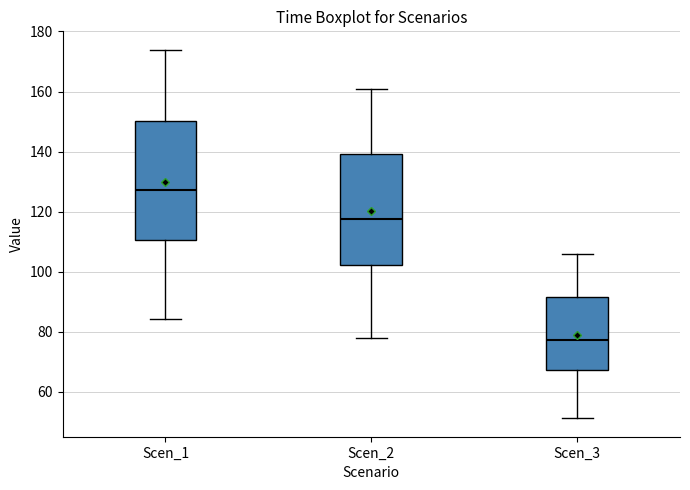

Reading left to right, read every box against the y-axis: the position of its median line, the range the box covers, and the ends of its whiskers. The values are not printed on the chart, so give them approximately, as read against the axis.

Scen_1: median 128, box 110 to 150, whiskers 84 to 174
Scen_2: median 118, box 102 to 140, whiskers 78 to 160
Scen_3: median 78, box 68 to 92, whiskers 52 to 106